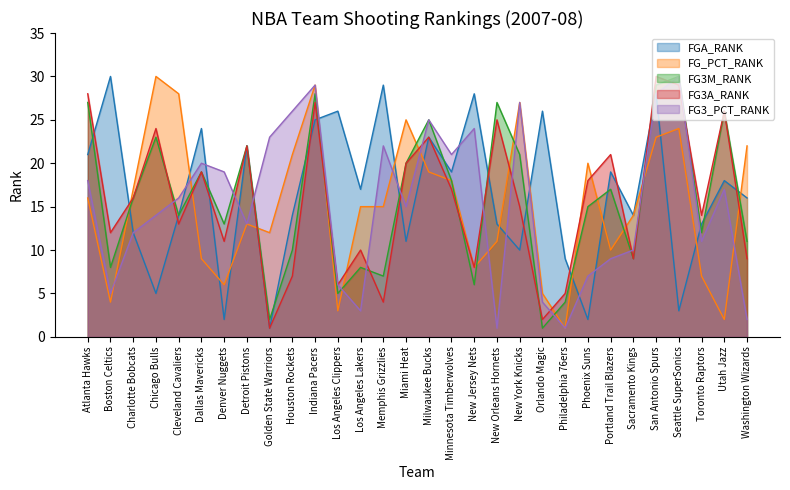

How many lines are shown in the chart?

5